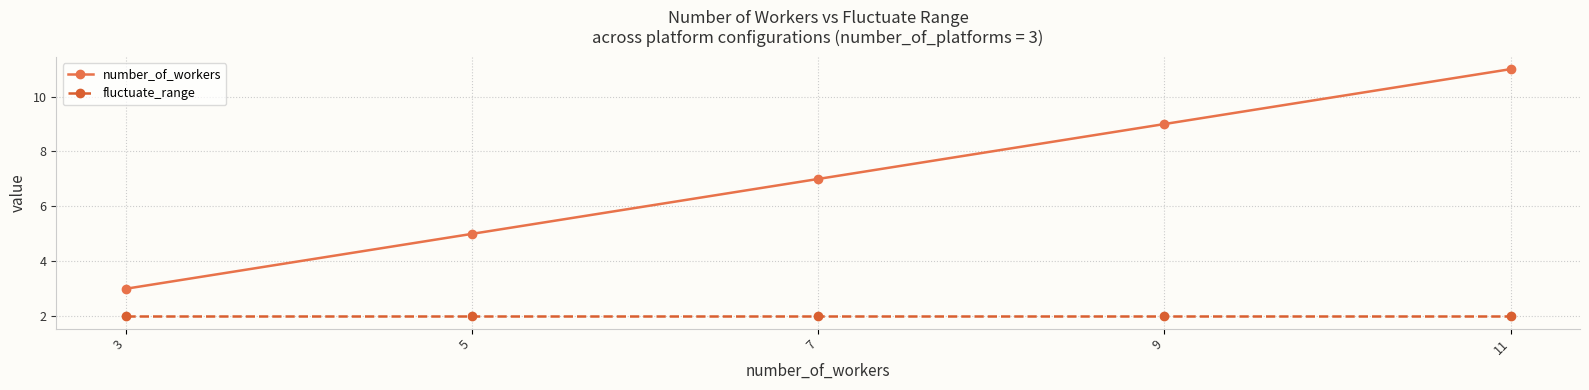

Rank the series at 9 from lowest to highest value.

fluctuate_range, number_of_workers